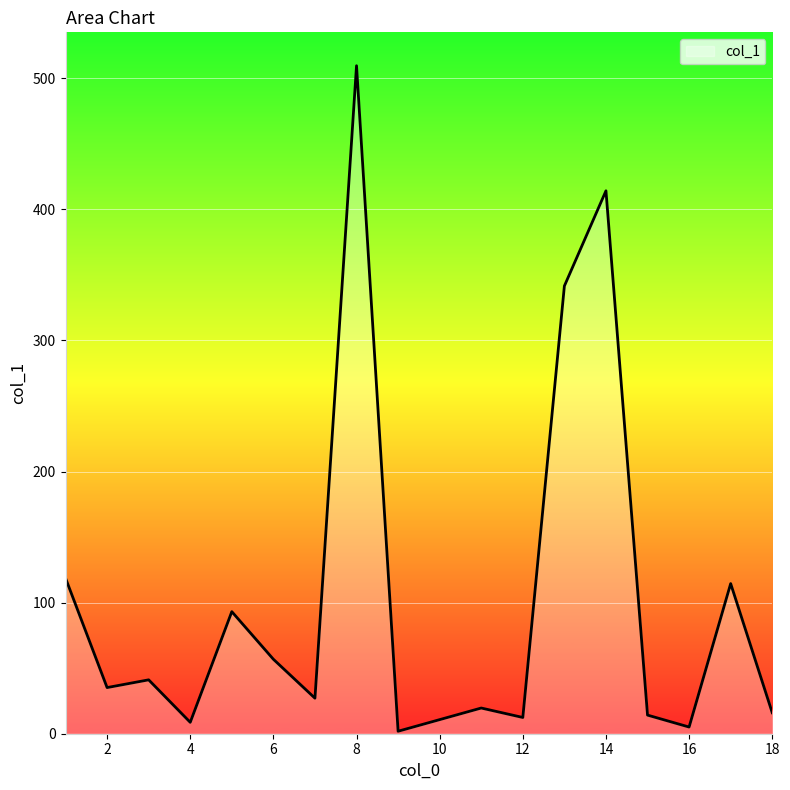

How many lines are shown in the chart?

1